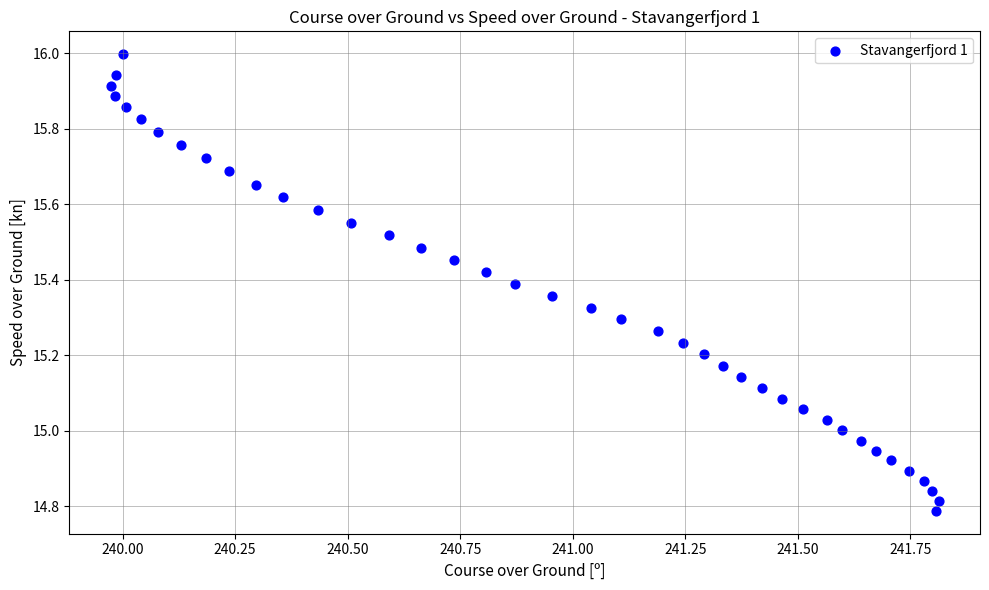

What is the range of X values (max minus min)?

1.8